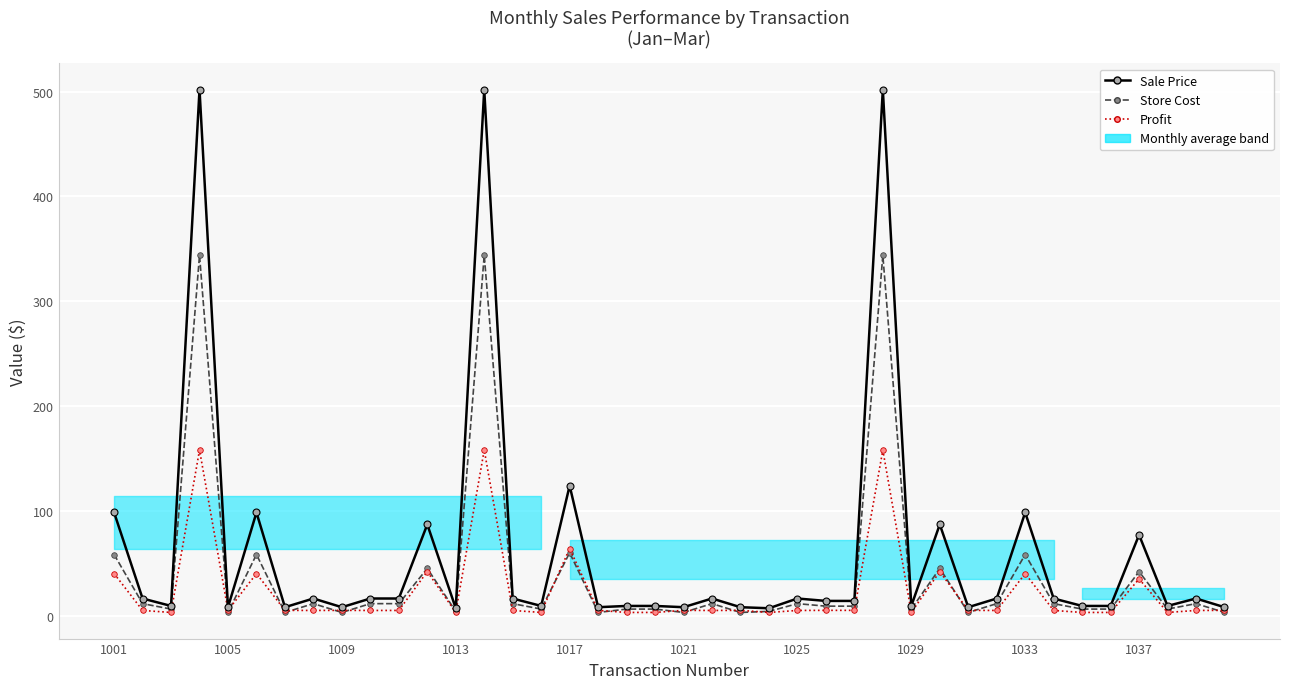

What are all the series names shown in the legend?

Sale Price, Store Cost, Profit